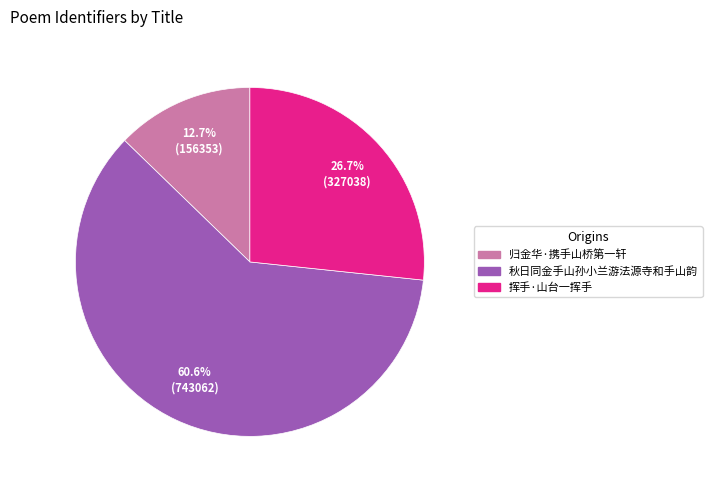

Is it true that 归金华·携手山桥第一轩 is 6% of the pie?

False